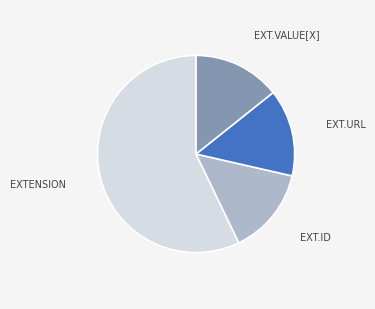

Does any single category account for the majority?

Yes